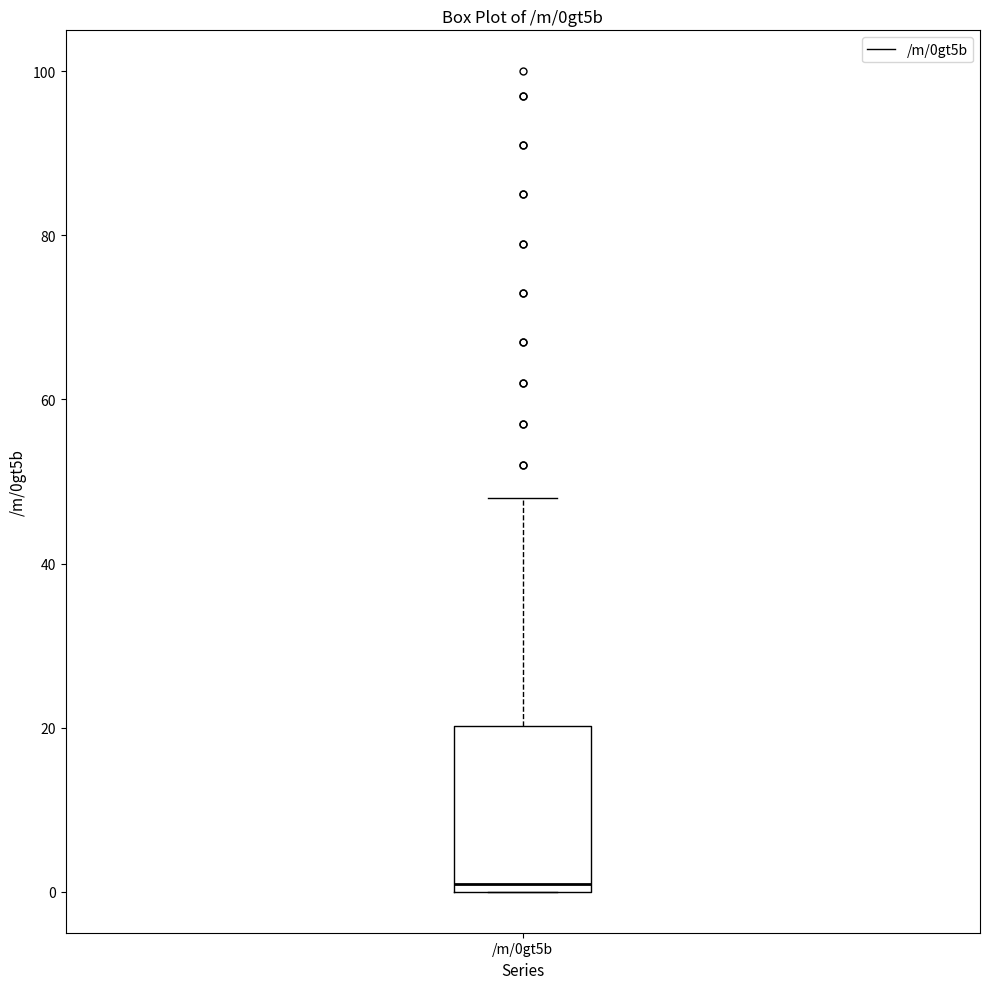

Transcribe this box plot: give where the median line is, the range the box spans, and where the two whiskers end, as read against the y-axis. The values are not printed on the chart, so give them approximately, as read against the axis.

median 2, box 0 to 20, whiskers 0 to 48